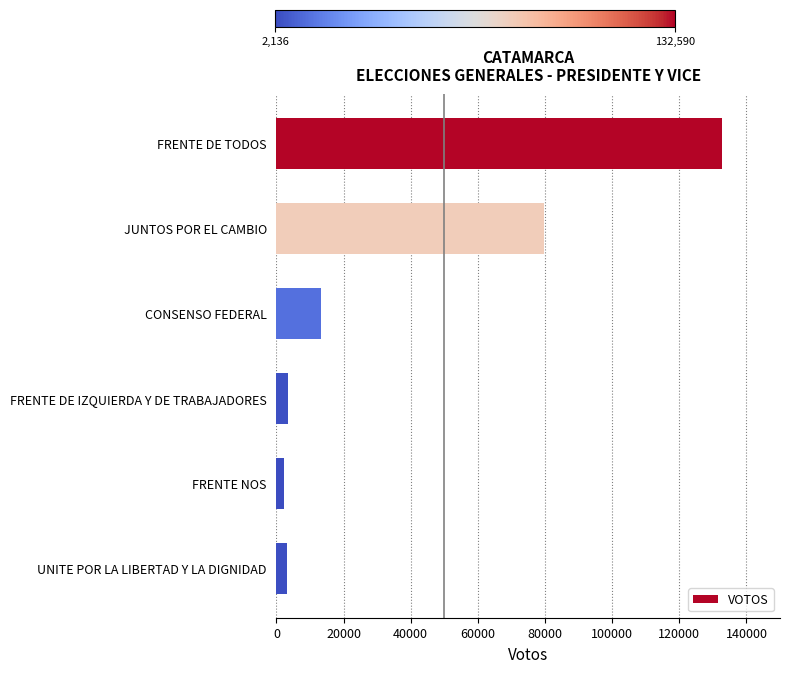

What is the difference between the maximum and second lowest values?

129579